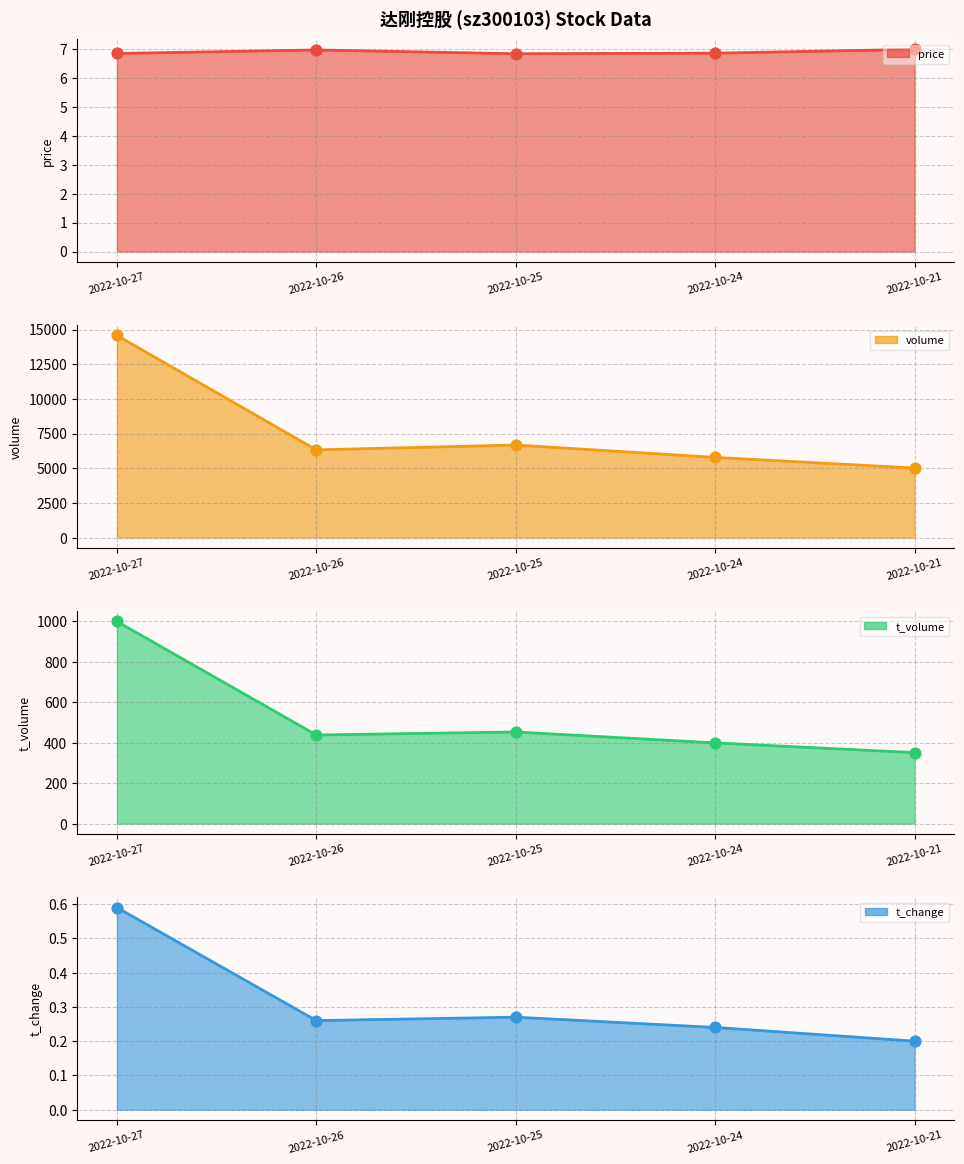

What is the total value across all series at 2022-10-21?

5372.2